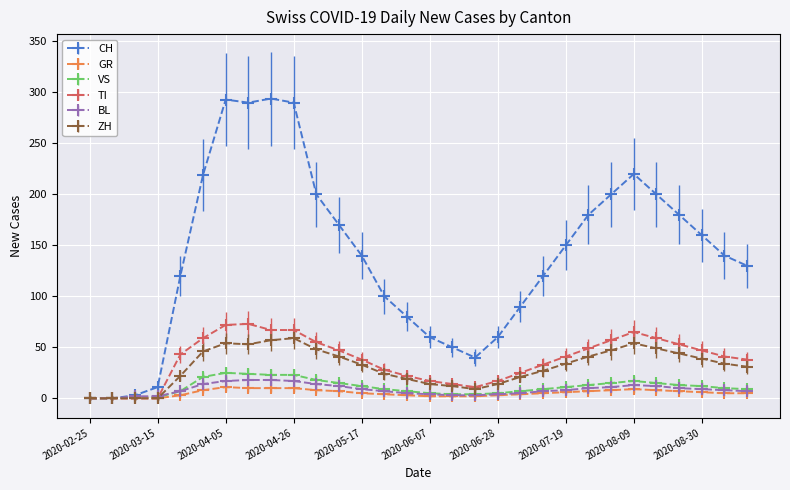

Which series has the largest total across all categories?

CH